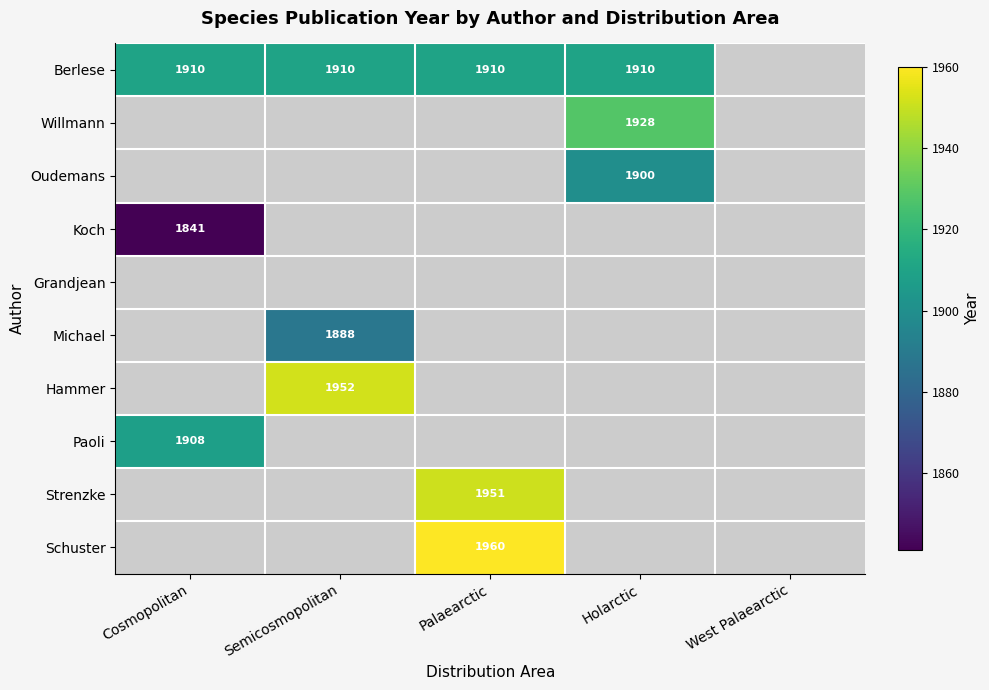

How many data points does each series have?

5